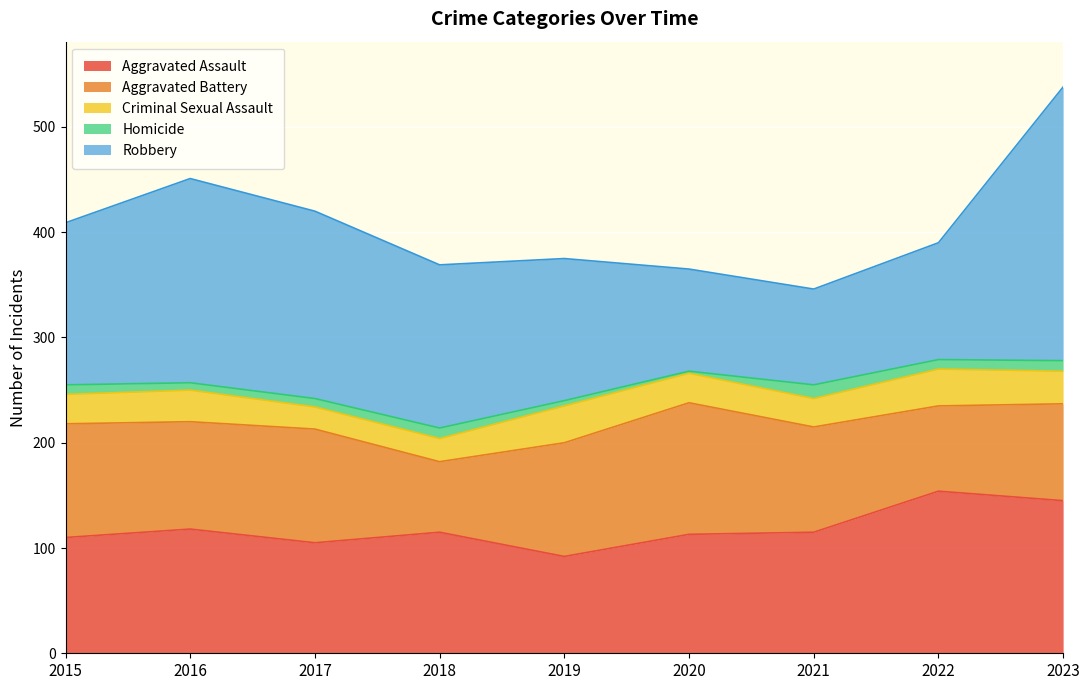

What is the average value of the Robbery series?

153